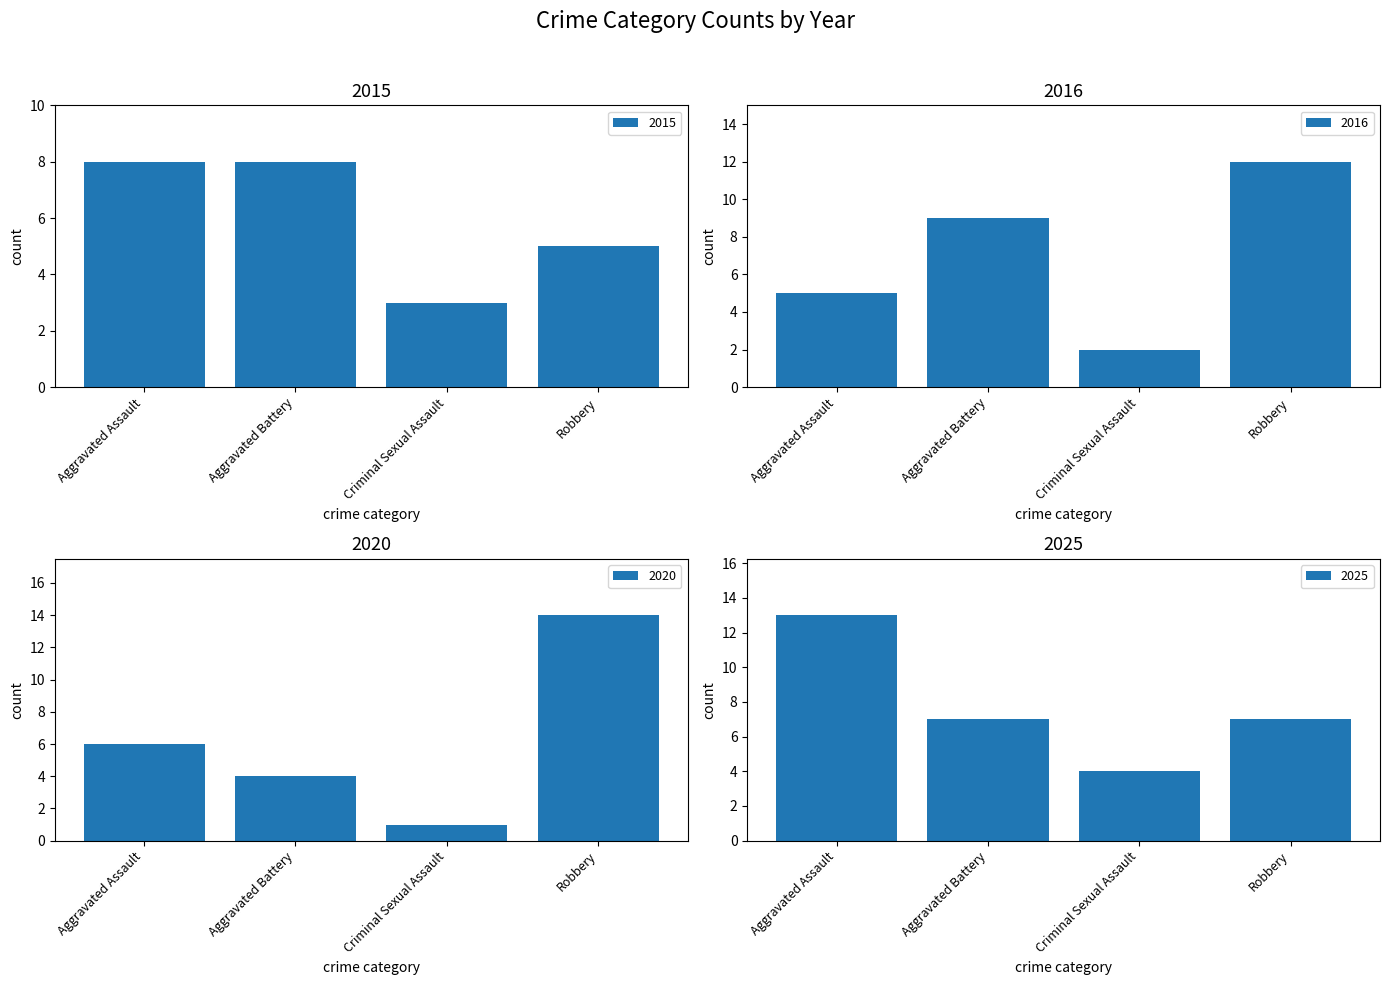

What is the difference between the 2020 values at Criminal Sexual Assault and Aggravated Assault?

5